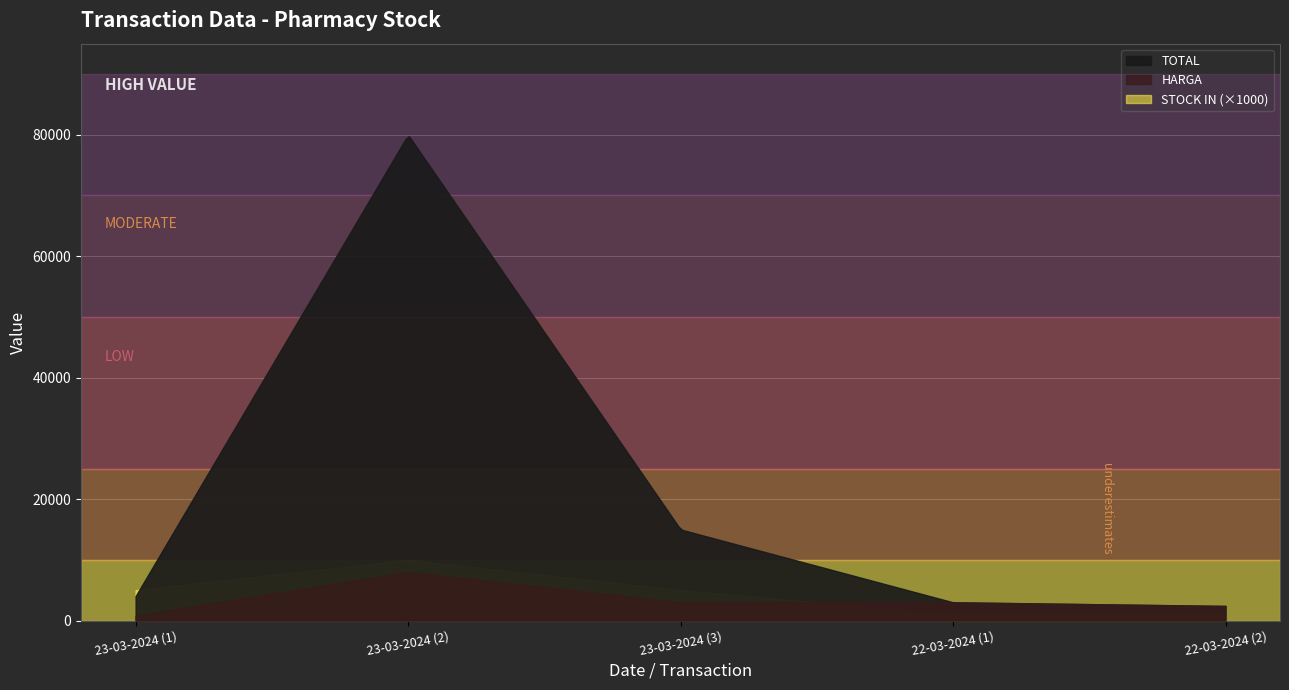

How many values in the STOCK IN series exceed 5?

1